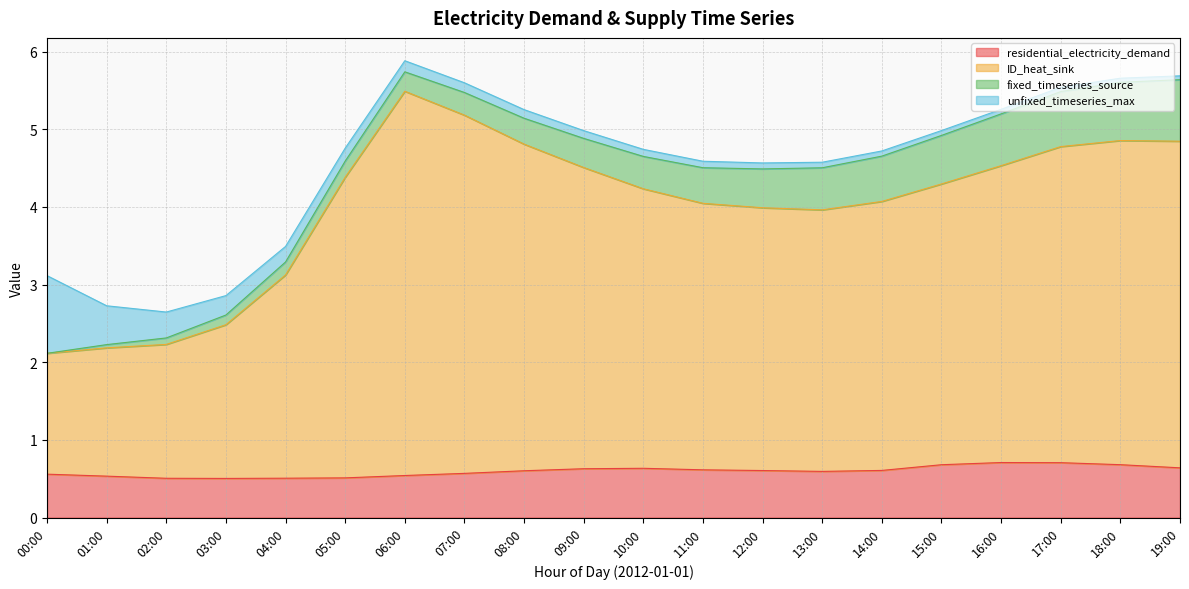

What is the total value across all series at 06:00?

5.9